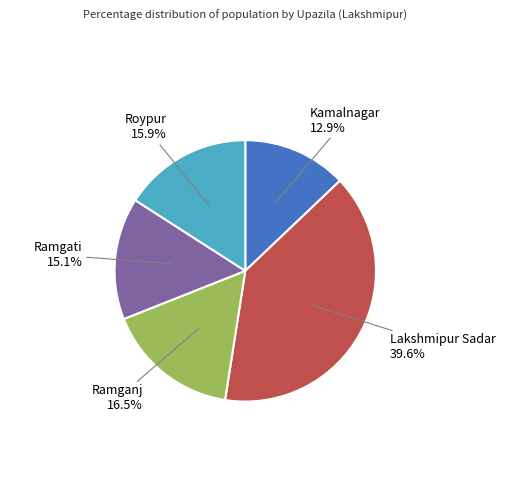

To the nearest percent, what percentage of the pie is Lakshmipur Sadar?

40%